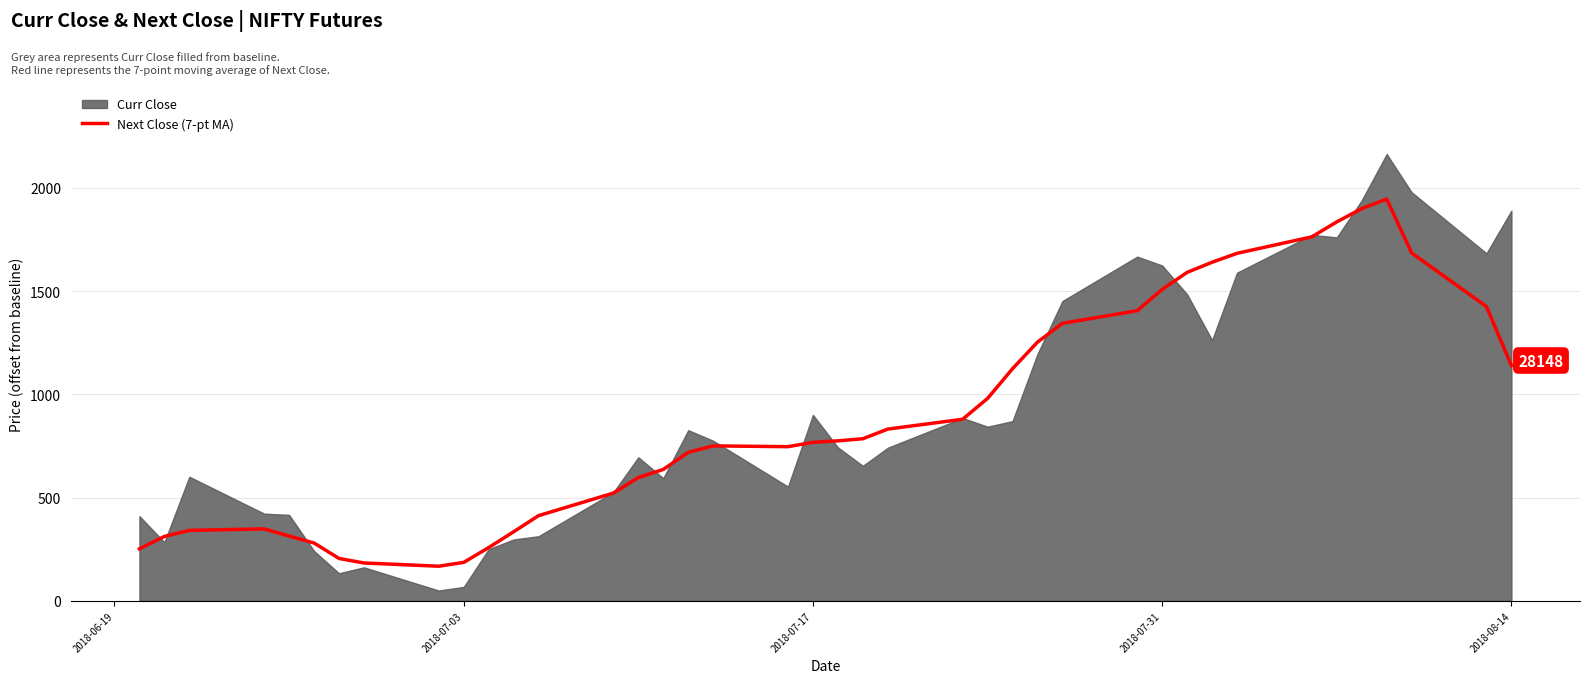

What is the minimum value for Next Close (7-pt MA)?

167.8